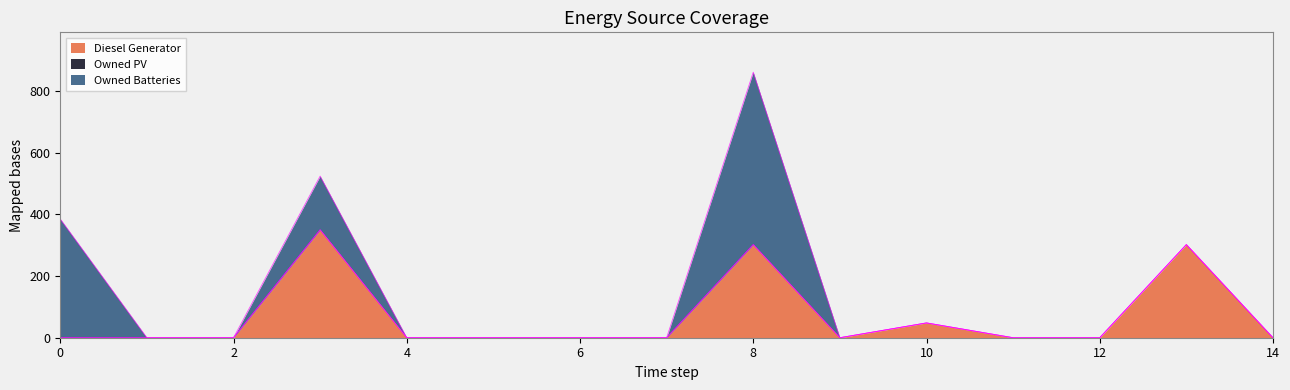

At how many categories does at least one series exceed 420?

1